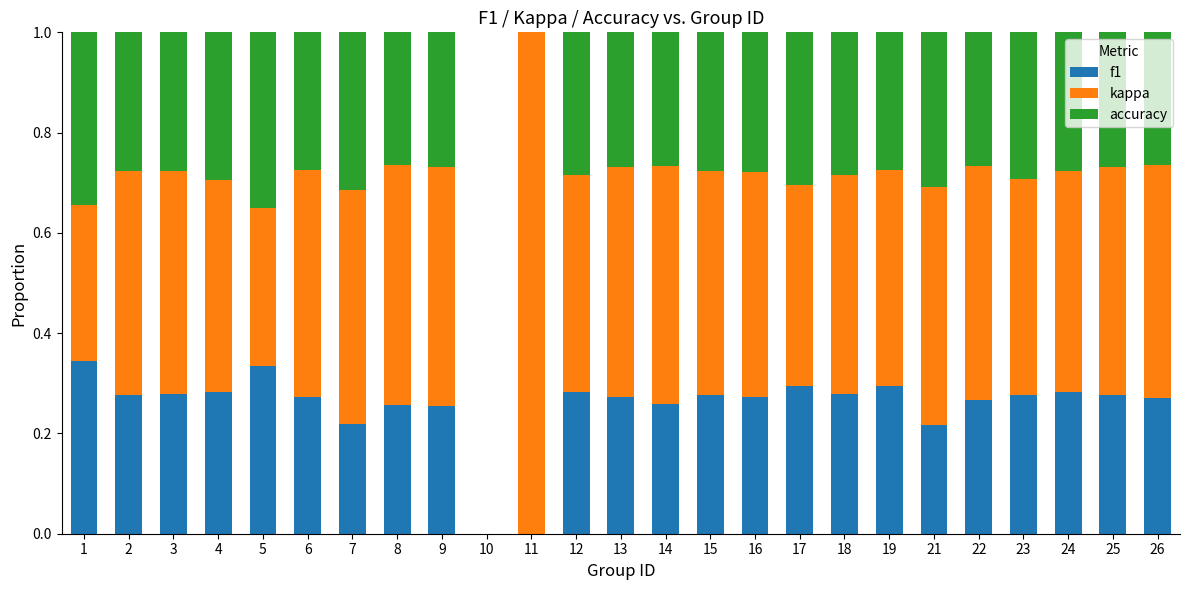

What is the sum of all f1 values?

6.3